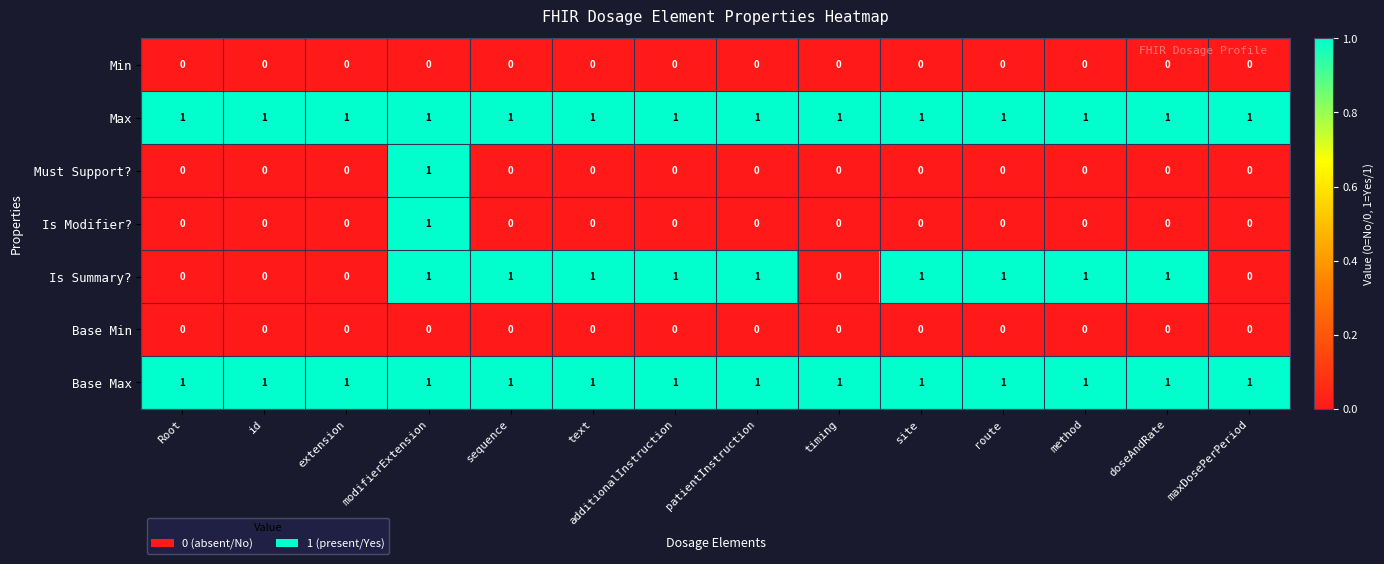

True or false: Must Support? has a value of 0 at patientInstruction.

True